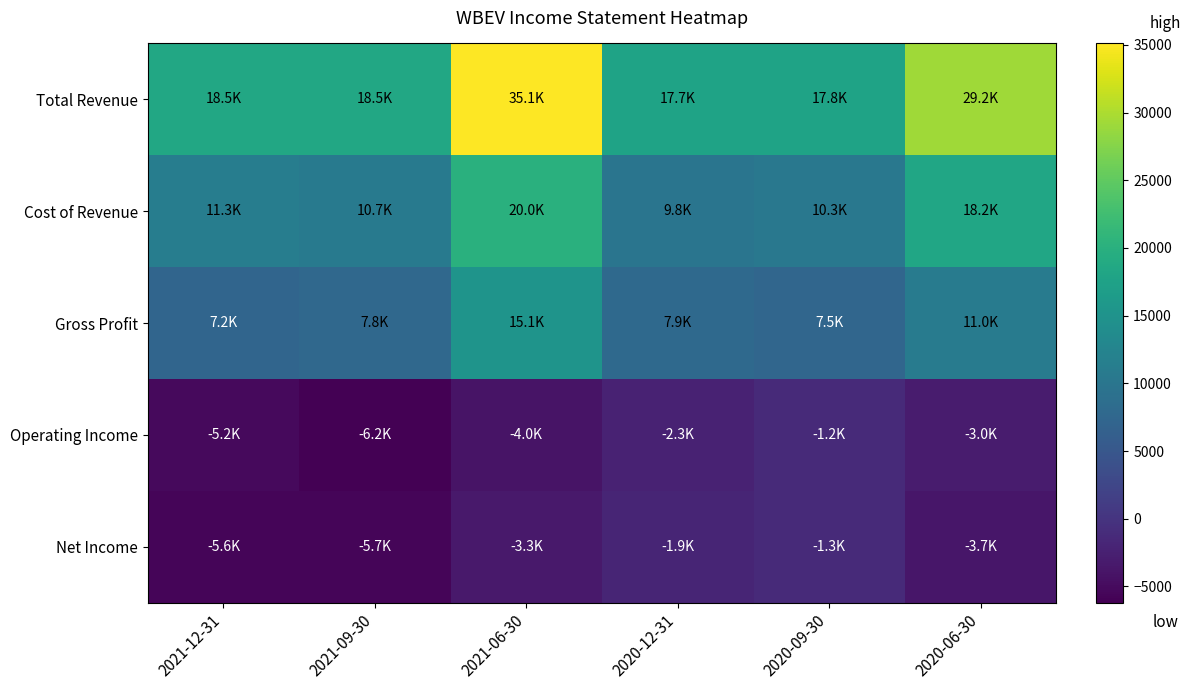

Reading left to right, transcribe all the data shown in this chart.

Total Revenue: 2021-12-31=18500	2021-09-30=18500	2021-06-30=35100	2020-12-31=17700	2020-09-30=17800	2020-06-30=29200
Cost of Revenue: 2021-12-31=11300	2021-09-30=10700	2021-06-30=20000	2020-12-31=9800	2020-09-30=10300	2020-06-30=18200
Gross Profit: 2021-12-31=7200	2021-09-30=7800	2021-06-30=15100	2020-12-31=7900	2020-09-30=7500	2020-06-30=11000
Operating Income: 2021-12-31=-5200	2021-09-30=-6200	2021-06-30=-4000	2020-12-31=-2300	2020-09-30=-1200	2020-06-30=-3000
Net Income: 2021-12-31=-5600	2021-09-30=-5700	2021-06-30=-3300	2020-12-31=-1900	2020-09-30=-1300	2020-06-30=-3700